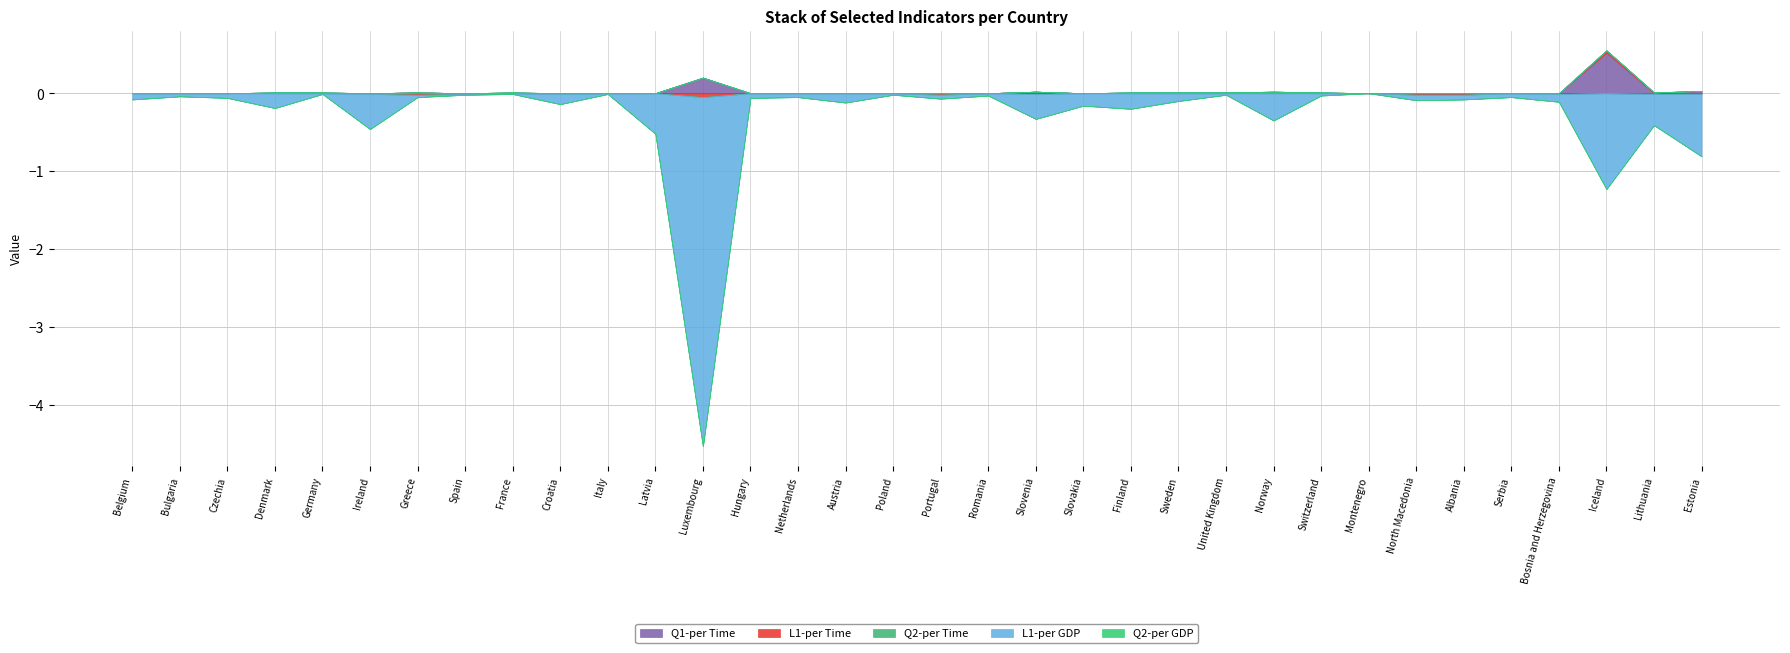

What is the label of the 27th point from the right?

Spain